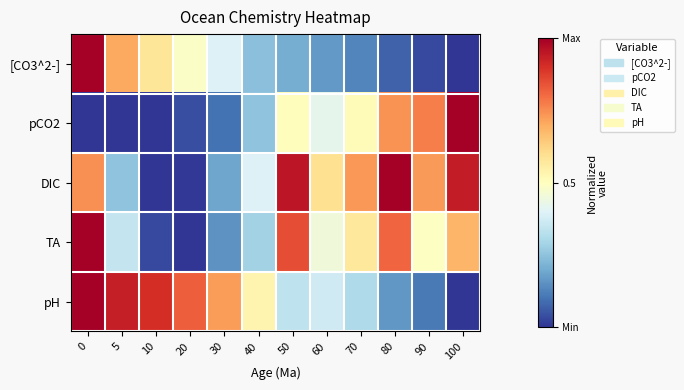

At how many categories does at least one series exceed 0?

12